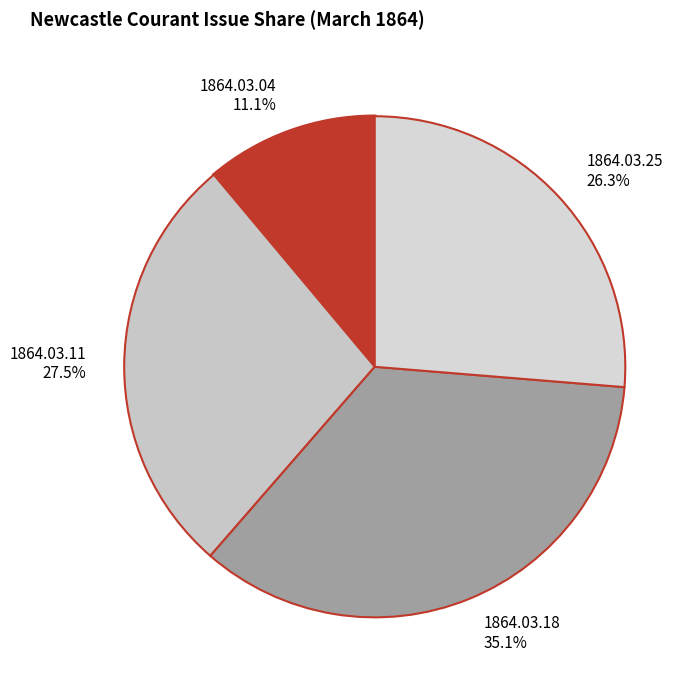

Which slice is the largest?

1864.03.18 35.1%